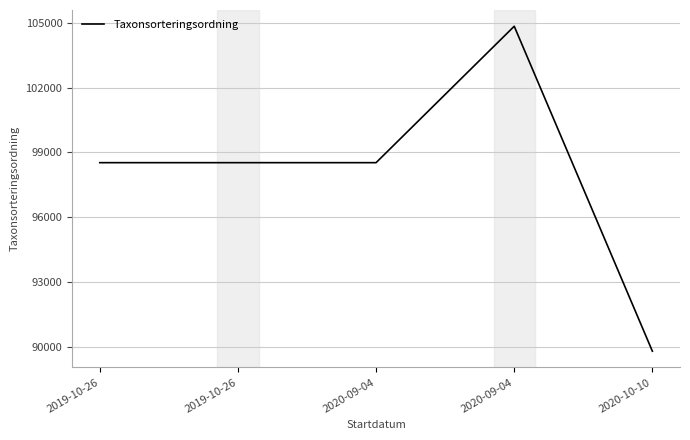

True or false: the data shows 41633 at 2020-10-10.

False